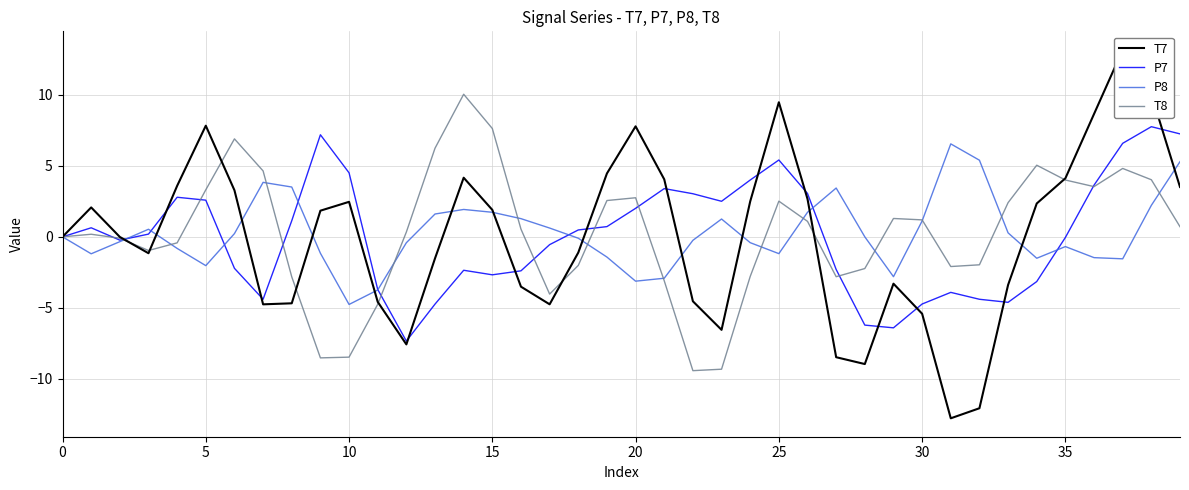

How many negative values does the P7 series have?

20